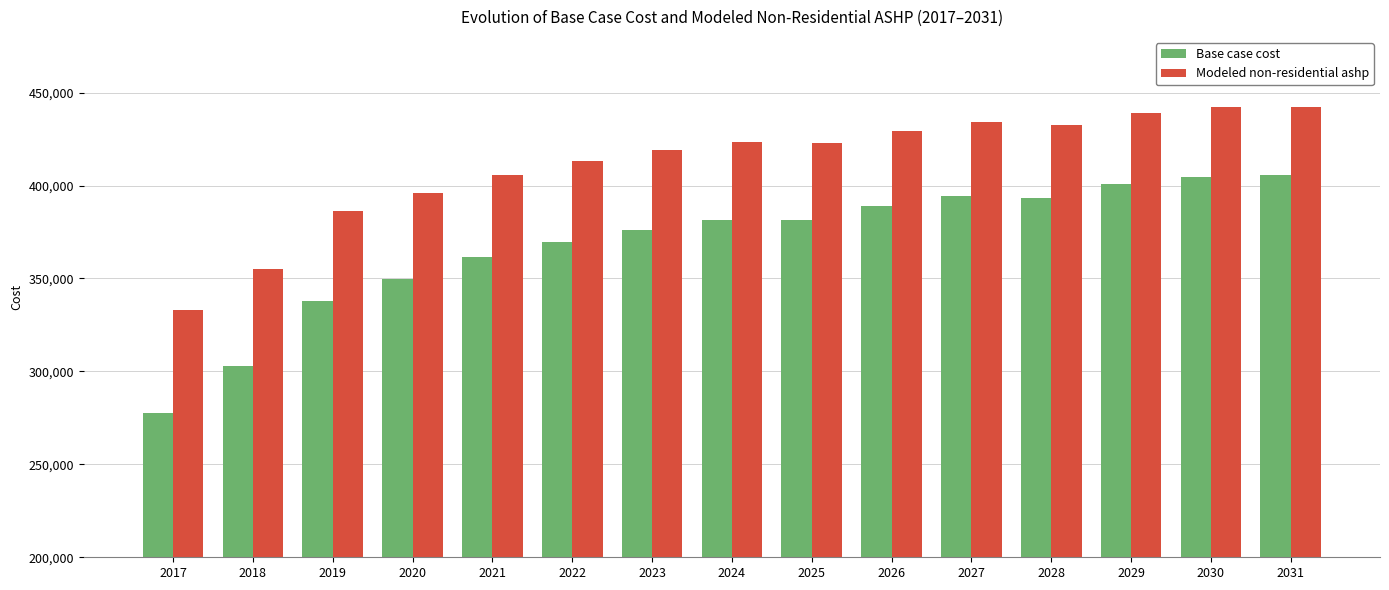

Between 2022 and 2027, which series saw the biggest shift?

Base case cost